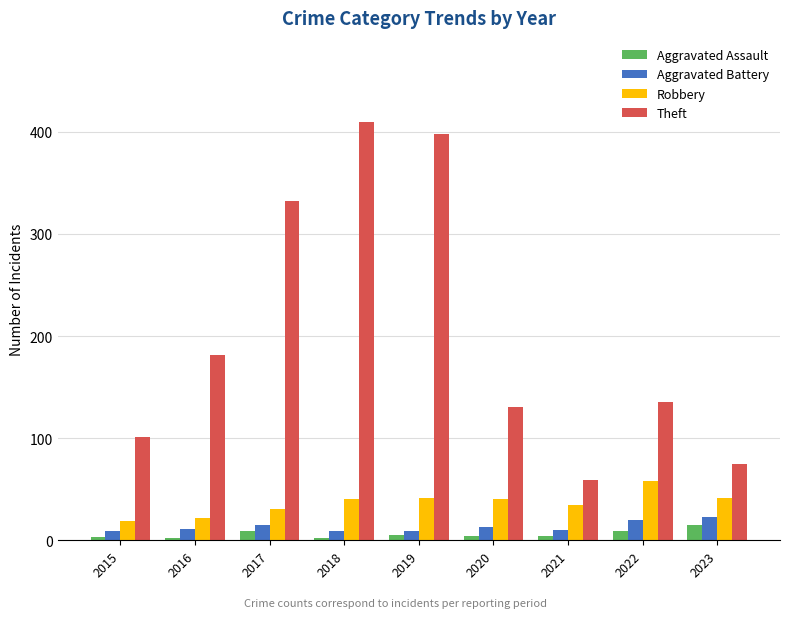

What is the sum of the Theft values at 2021 and 2017?

391